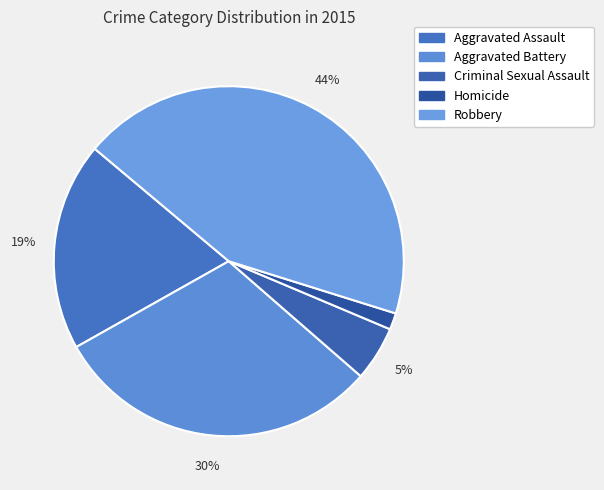

What percentage is the Aggravated Battery slice, to the nearest percent?

30%